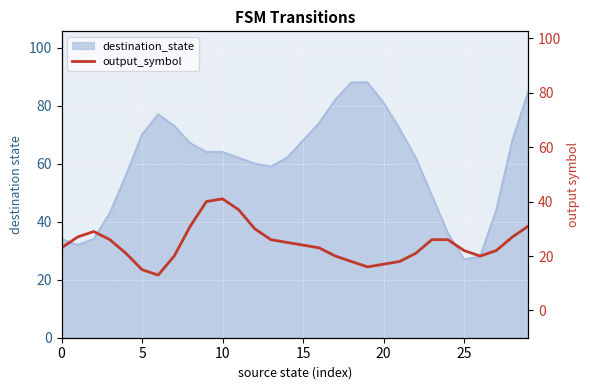

The chart shows a value of 31 at 29. True or false?

True